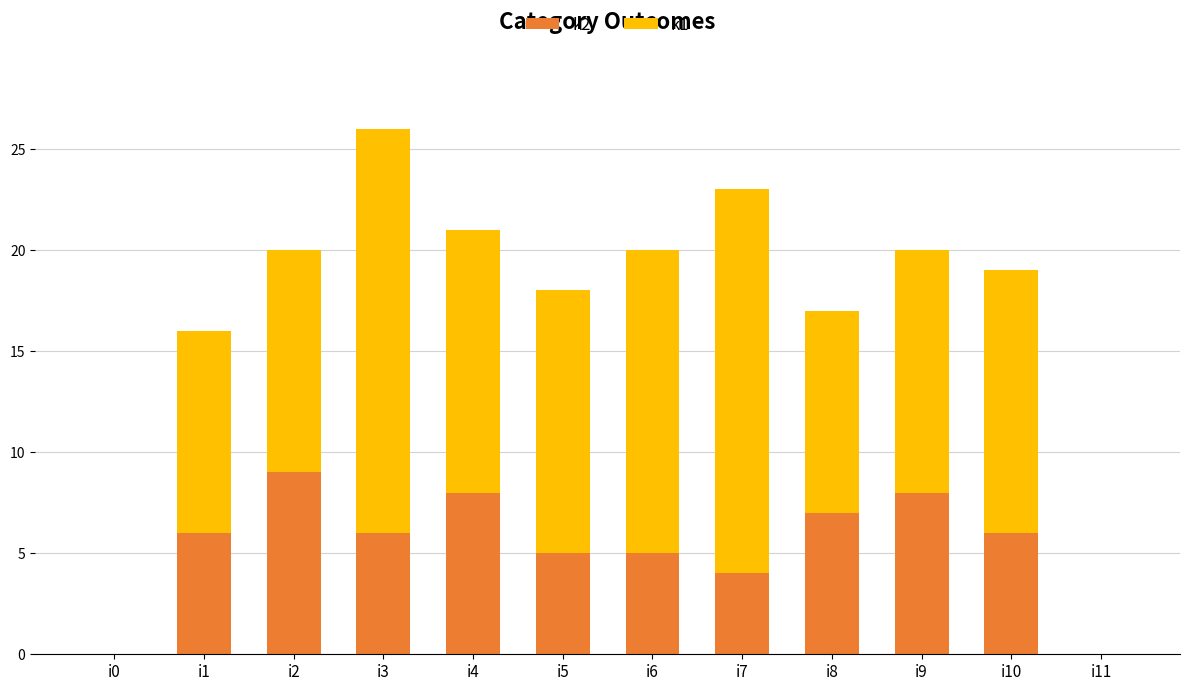

At which category is the sum across all series the highest?

i3